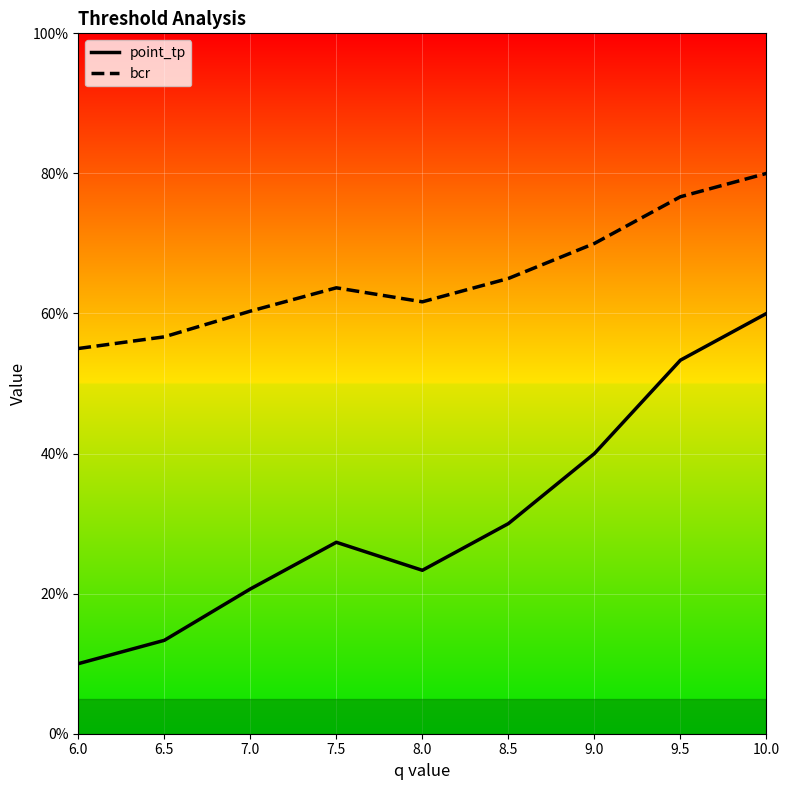

What is the highest value of the point_tp series?

0.6